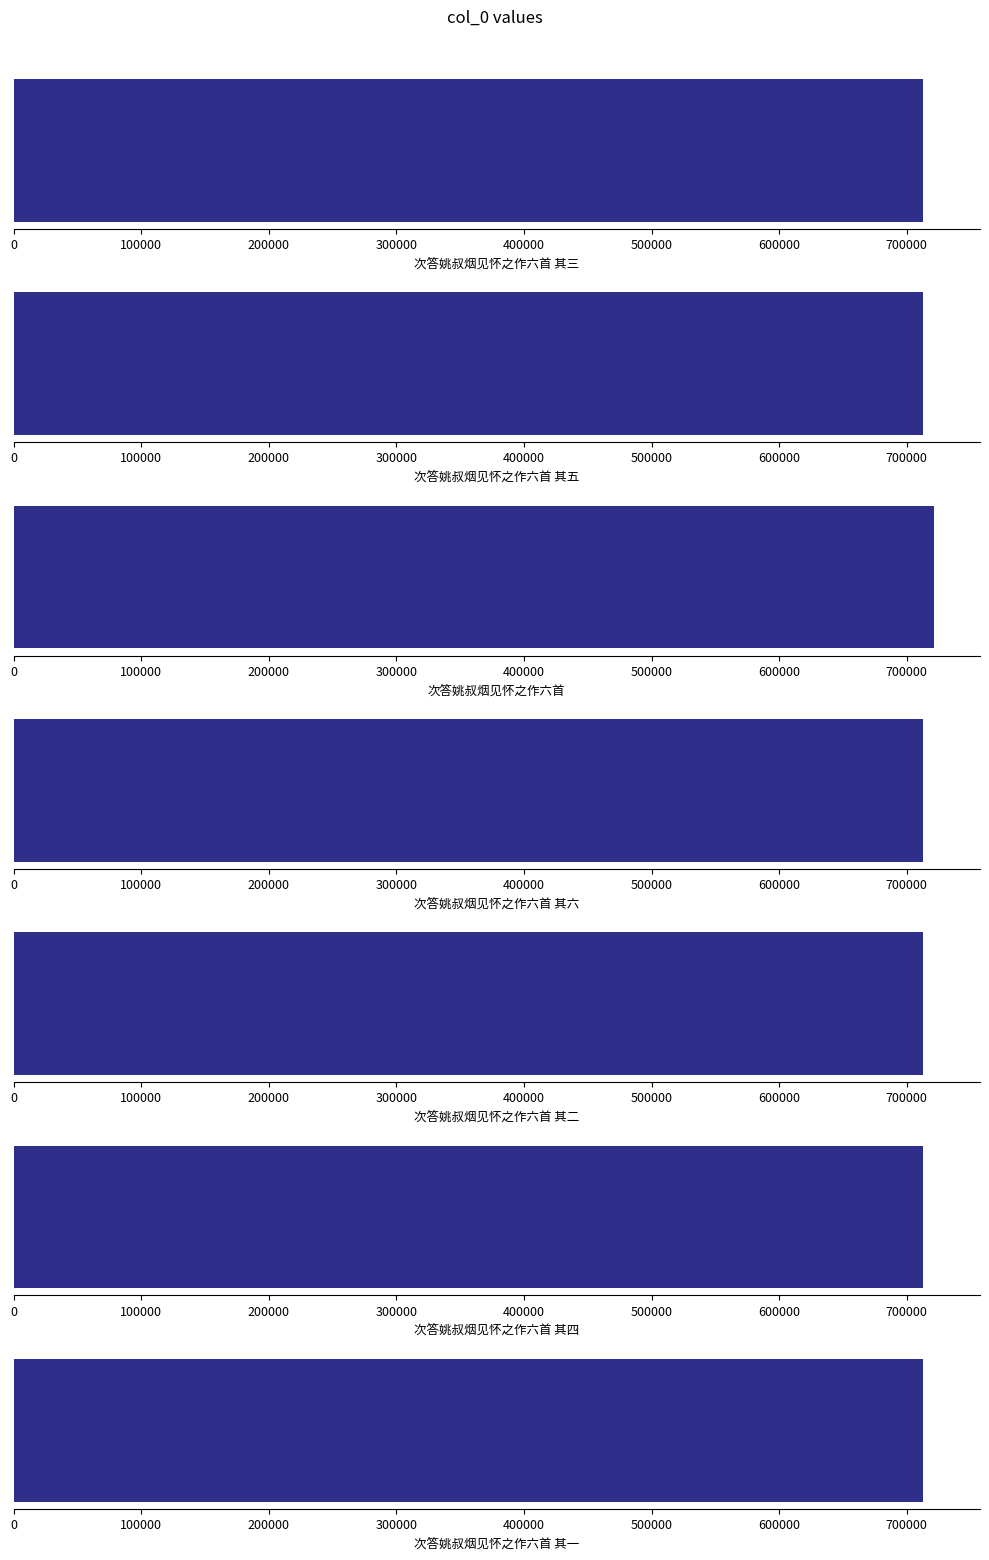

List the labels in order of value, smallest first.

次答姚叔烟见怀之作六首 其一, 次答姚叔烟见怀之作六首 其二, 次答姚叔烟见怀之作六首 其三, 次答姚叔烟见怀之作六首 其四, 次答姚叔烟见怀之作六首 其五, 次答姚叔烟见怀之作六首 其六, 次答姚叔烟见怀之作六首